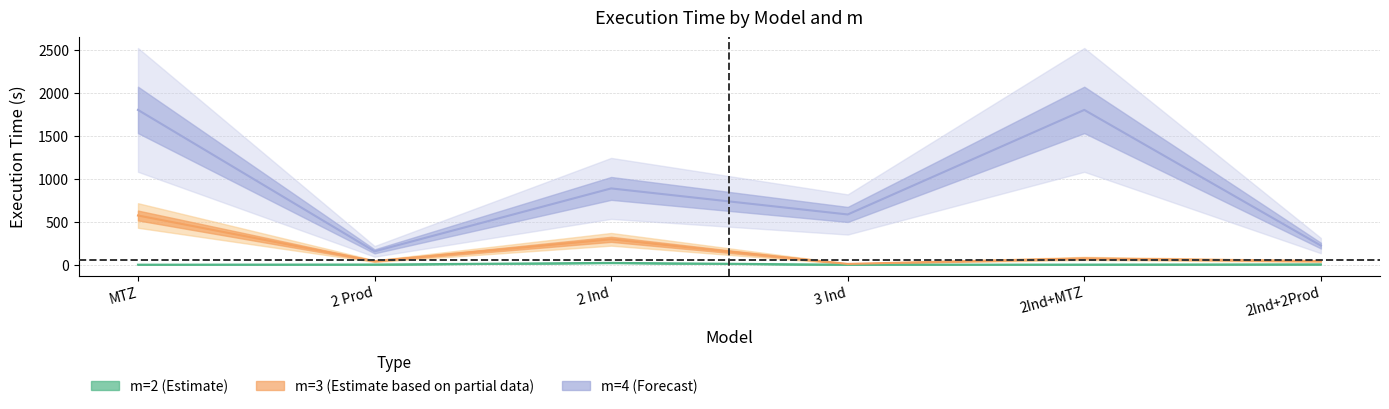

Does the chart have visible grid lines?

Yes